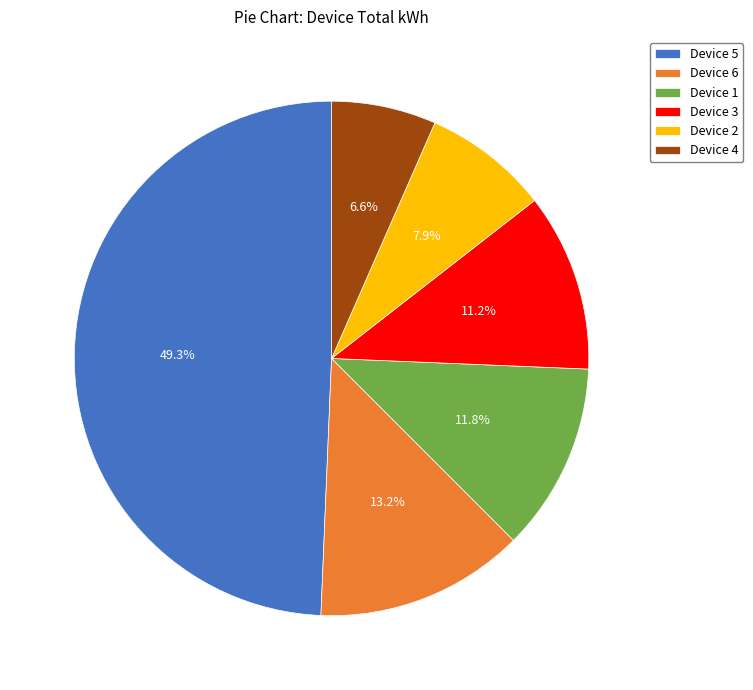

What is the total percentage of Device 4 and Device 2?

14.5%